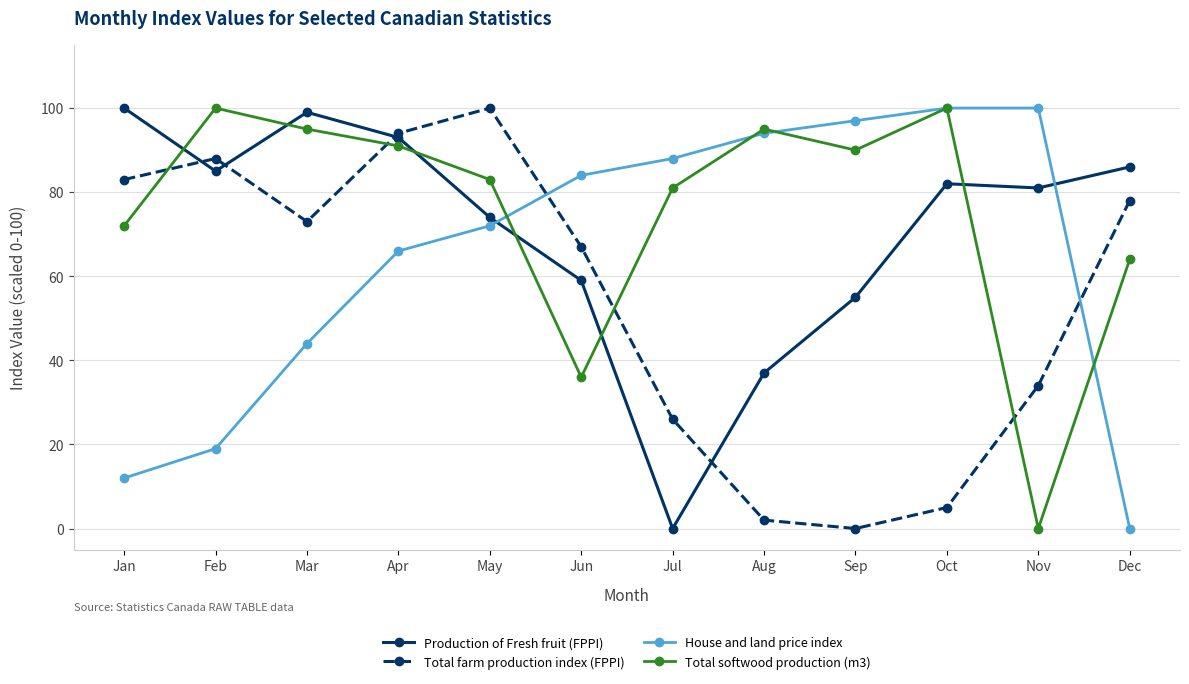

What is the value of the Total farm production index (FPPI) point at the 12th from the left?

78